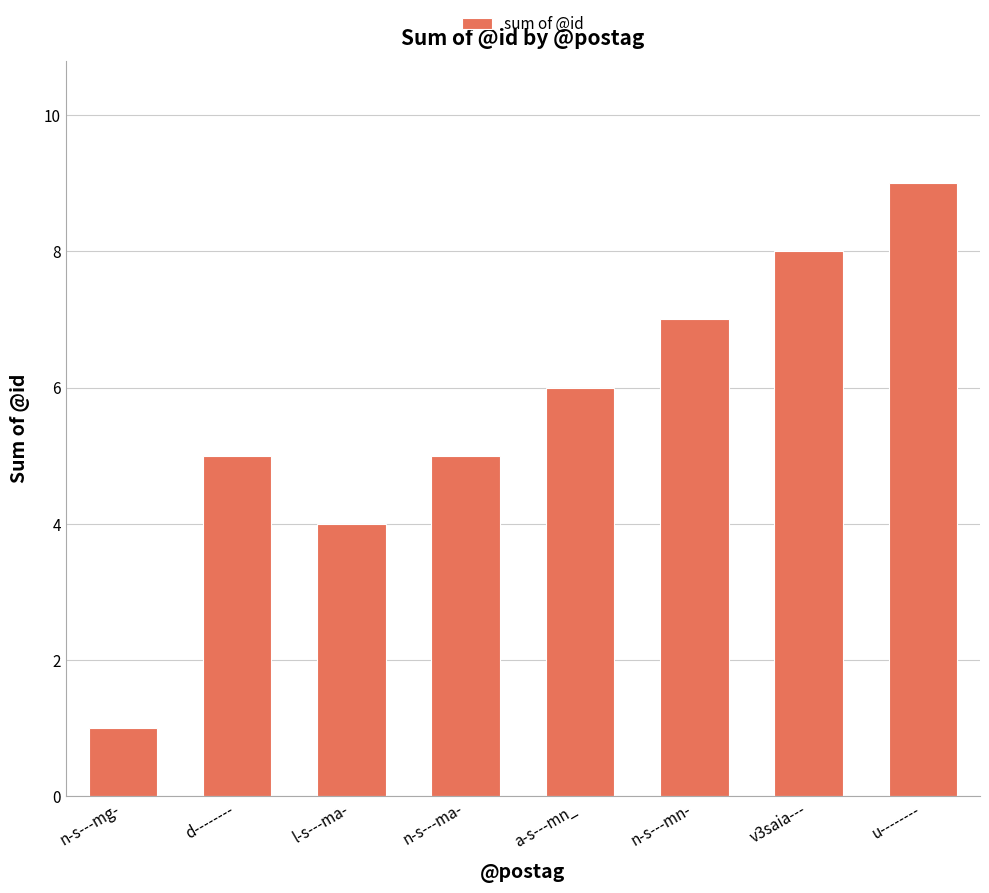

What is the maximum value shown in the chart?

9